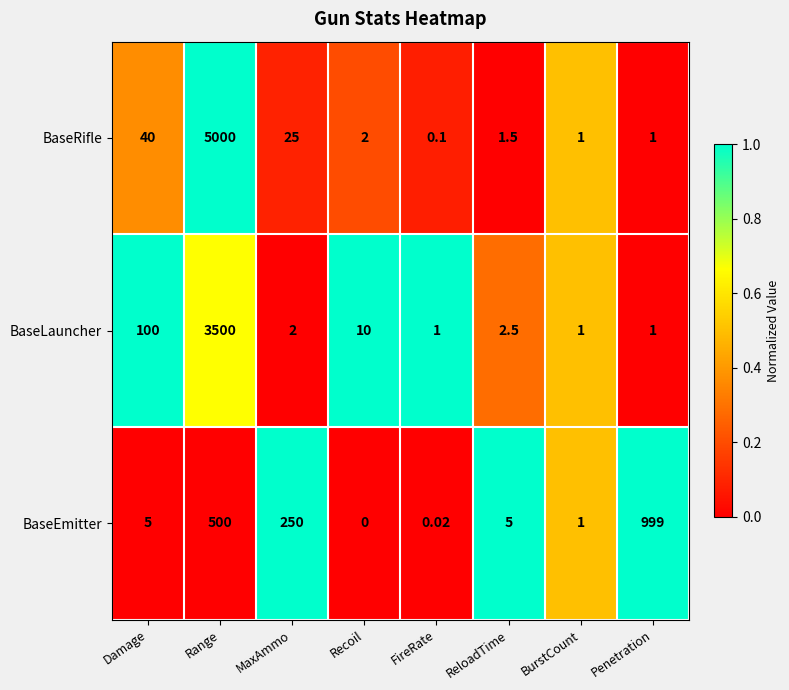

At Recoil, list the series in order from largest to smallest.

BaseLauncher, BaseRifle, BaseEmitter